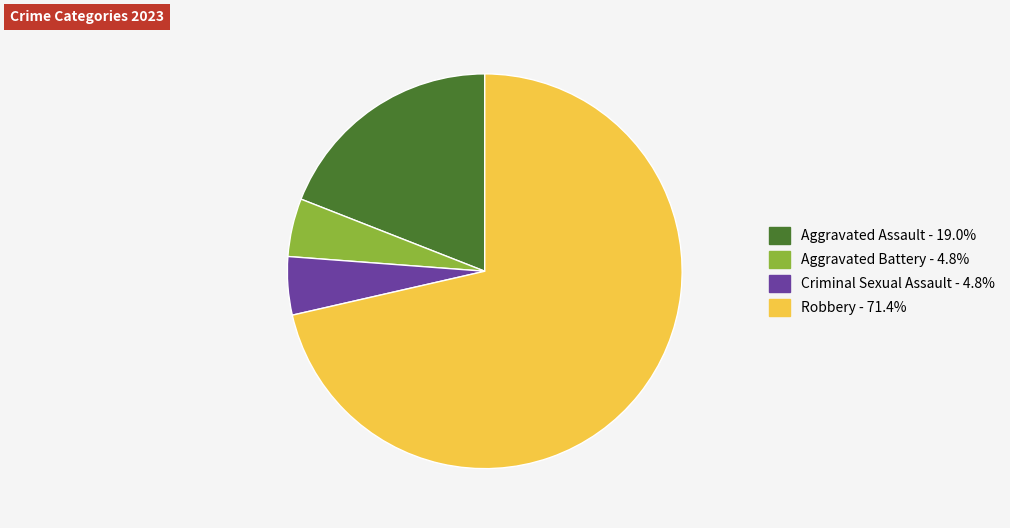

Count the number of slices in the pie.

4